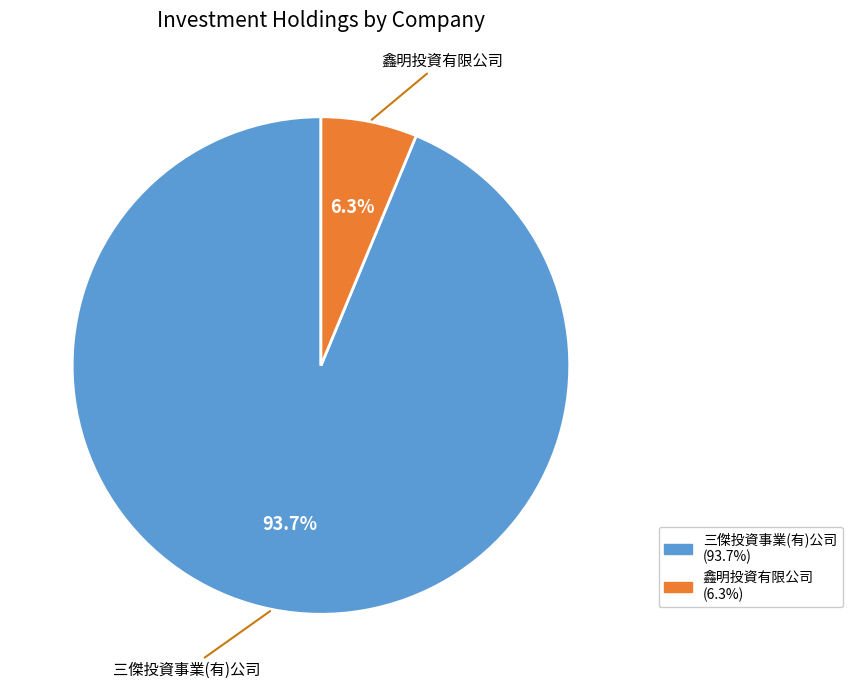

Combined, what portion of the pie is 鑫明投資有限公司 and 三傑投資事業(有)公司?

100.0%